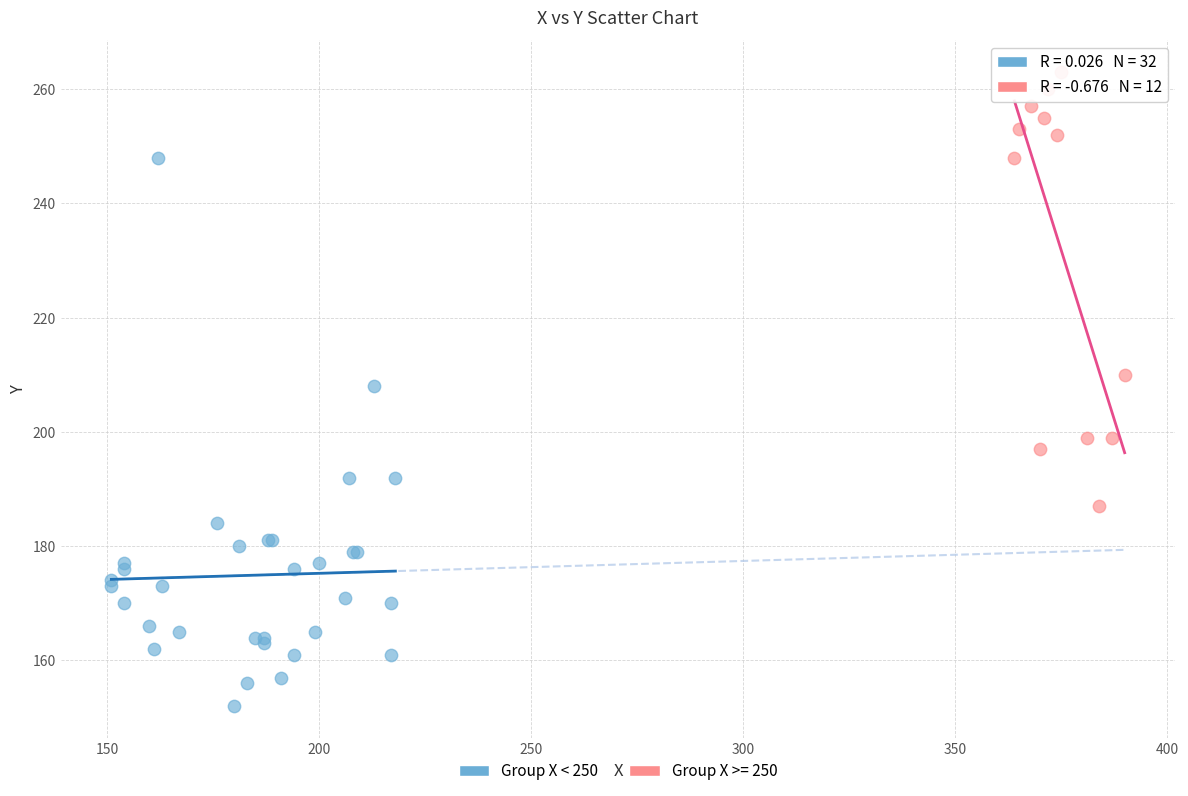

Which series has the largest Y range (max minus min)?

Group X < 250